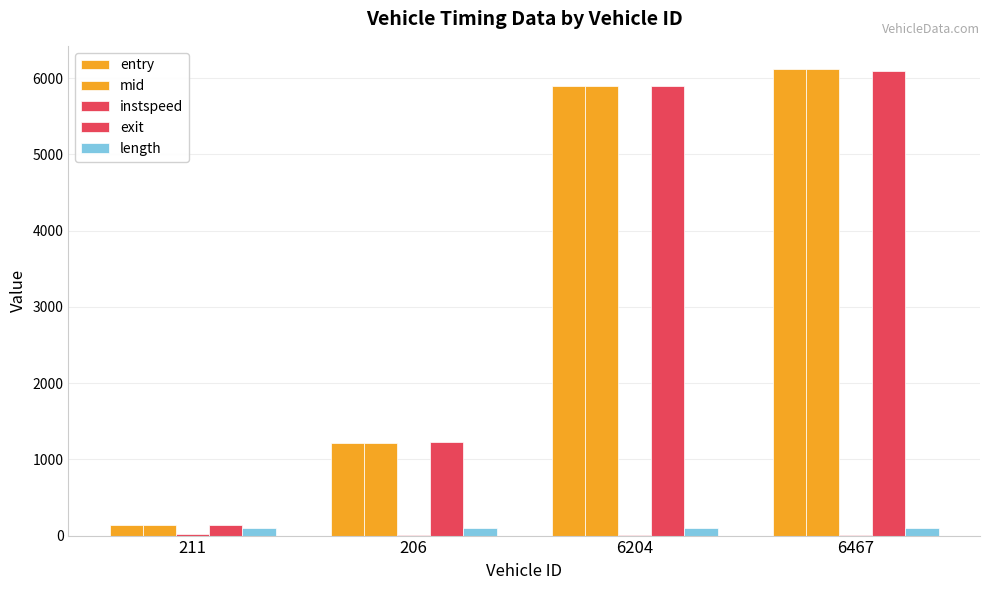

Does the chart contain stacked bars?

No